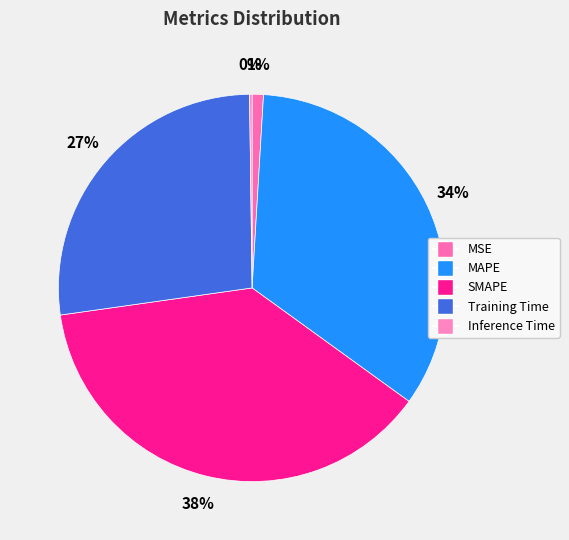

How many segments does this pie chart have?

5